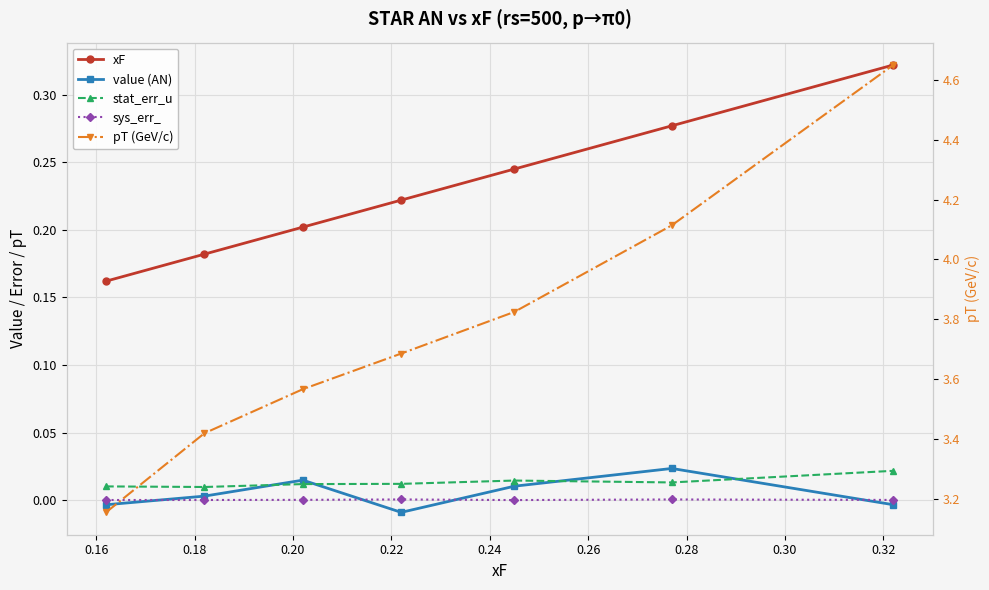

True or false: pT (GeV/c) and stat_err_u intersect in this chart.

False